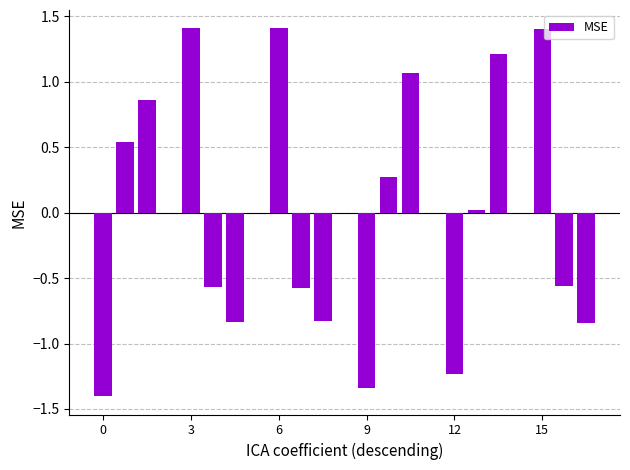

What is the smallest value displayed?

-1.4